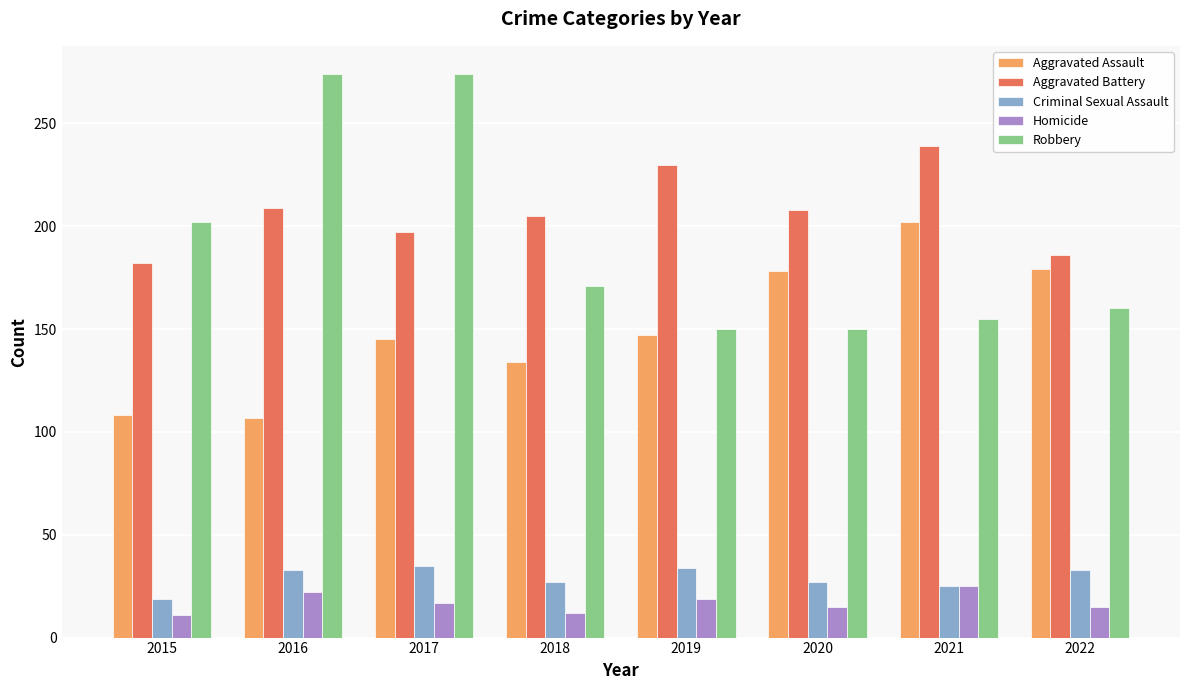

Which category has the highest value in the Aggravated Assault series?

2021